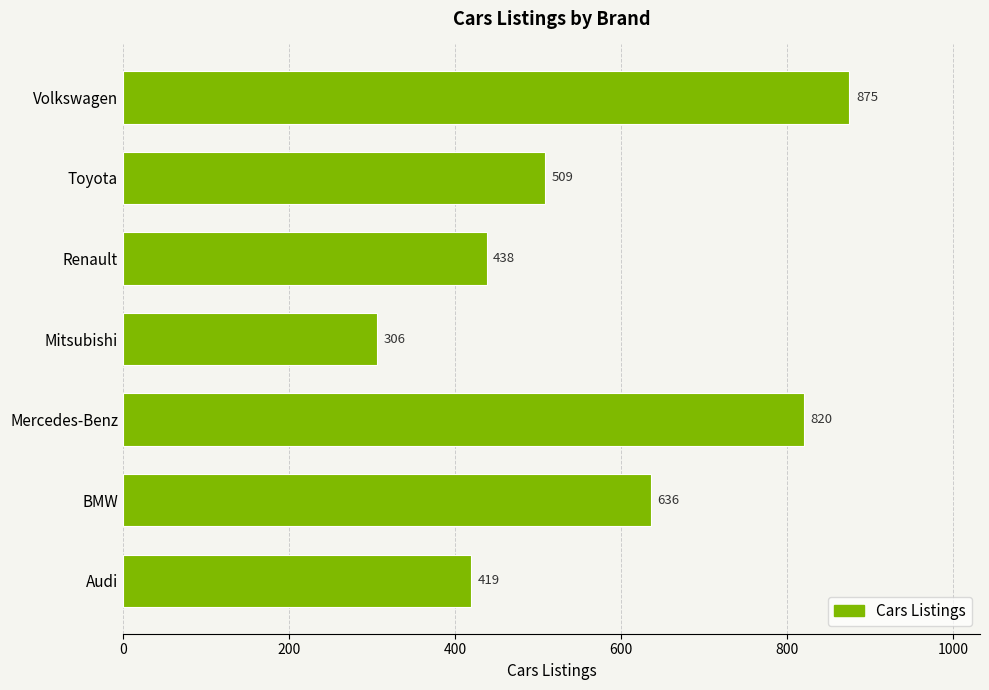

Are the bars grouped side by side (vs. stacked)?

No